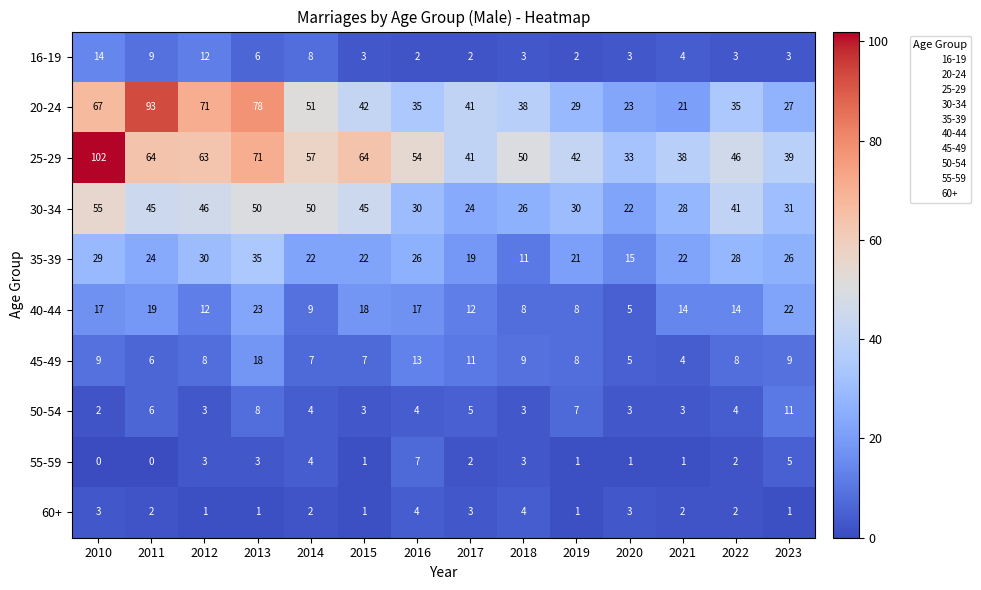

The 20-24 series shows 63 at 2015. True or false?

False